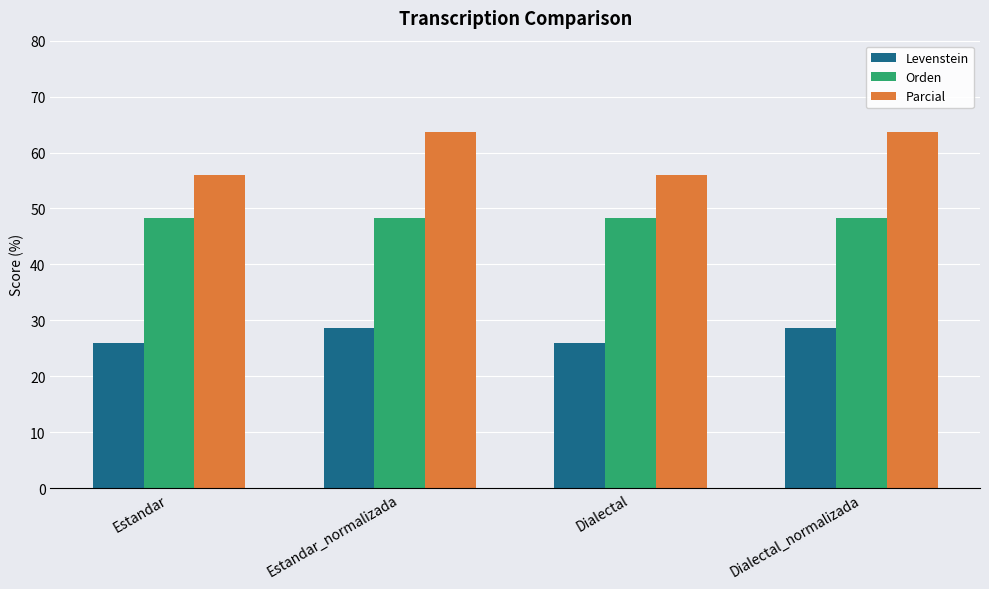

What is the average value of the Levenstein series?

27.2